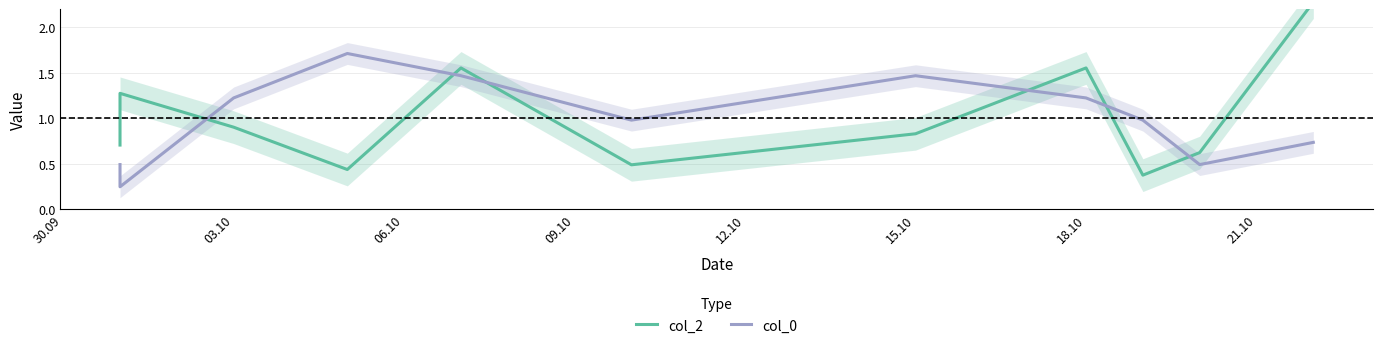

Is this an area chart (filled region under the line)?

No